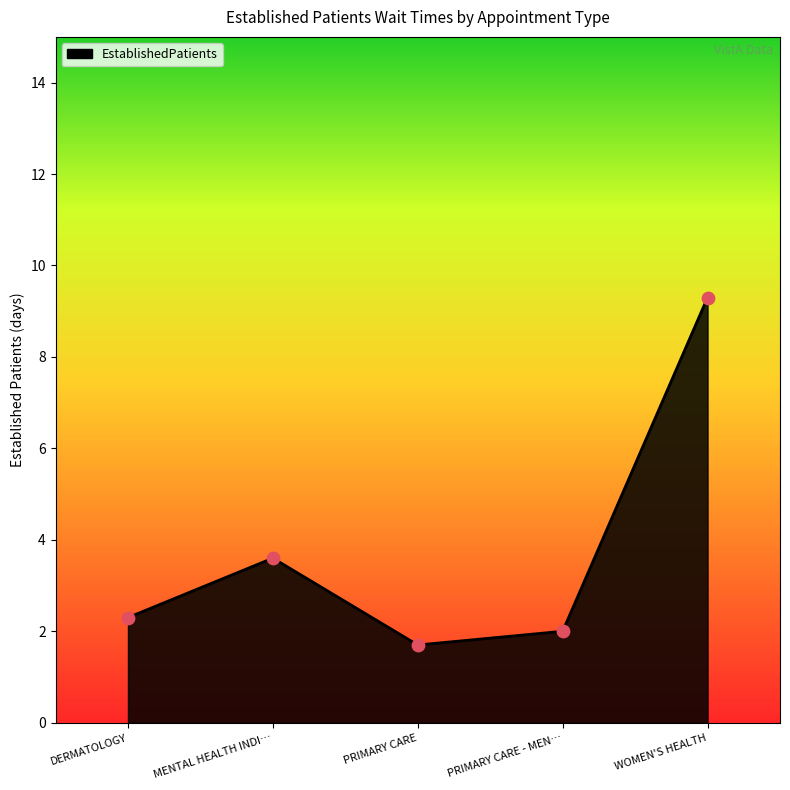

What is the change in value from MENTAL HEALTH INDI… to WOMEN'S HEALTH?

+5.7